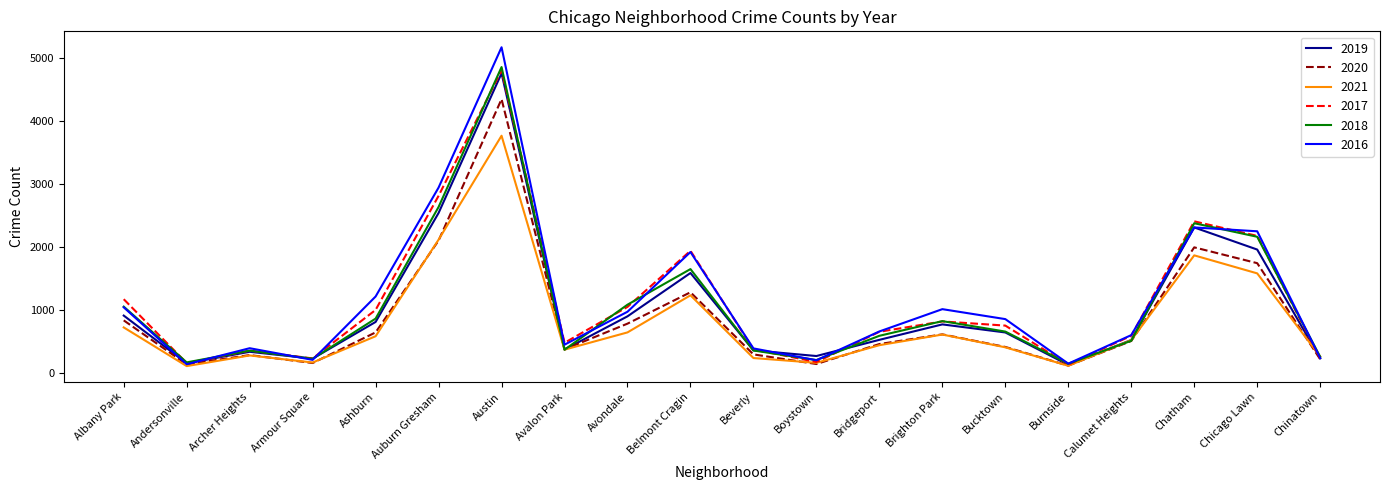

What is the greatest value displayed?

5177